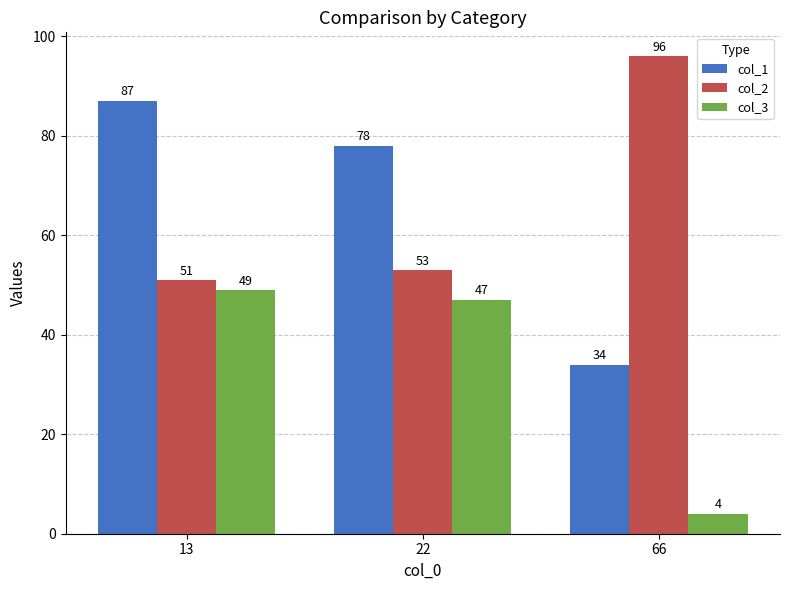

The value of col_3 at 66 is 4. True or false?

True